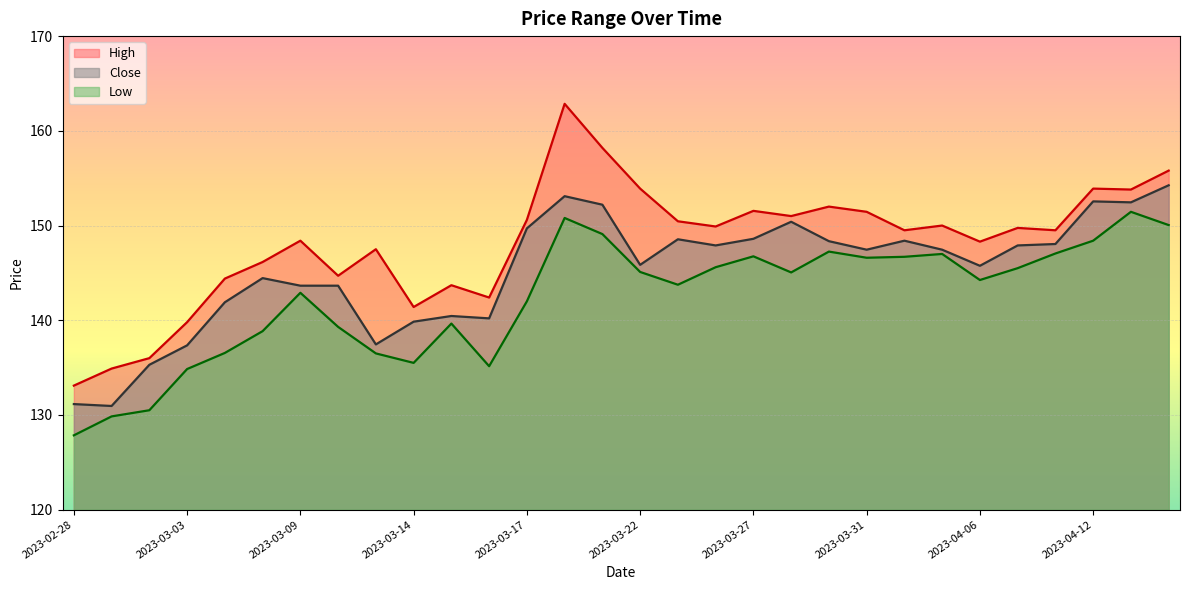

True or false: High and Close cross at least once.

False